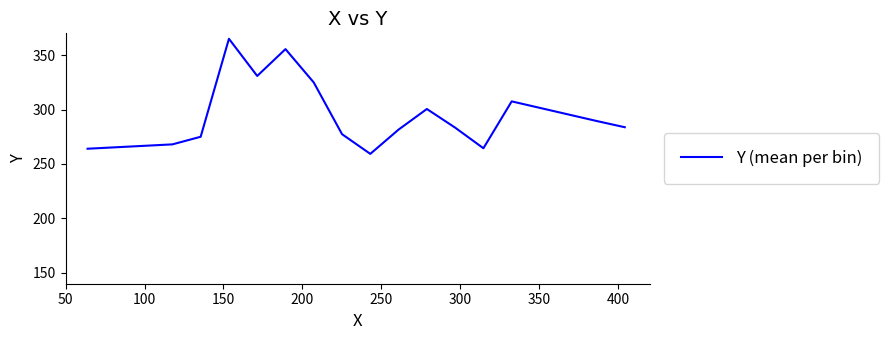

True or false: the data has more than 1 interior local peaks.

True